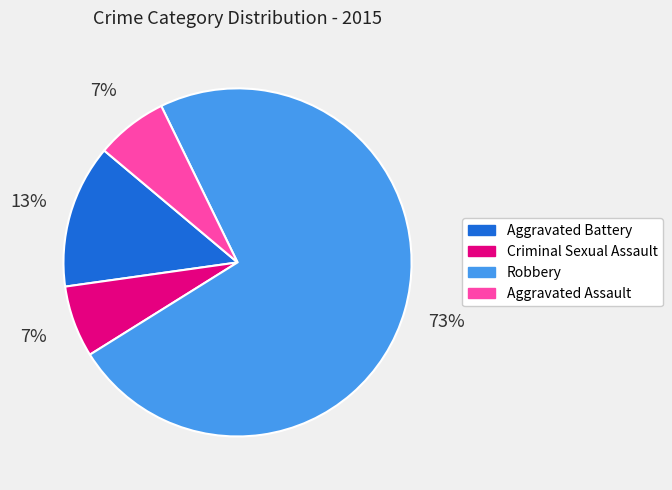

What percentage is the Criminal Sexual Assault slice, to the nearest percent?

7%